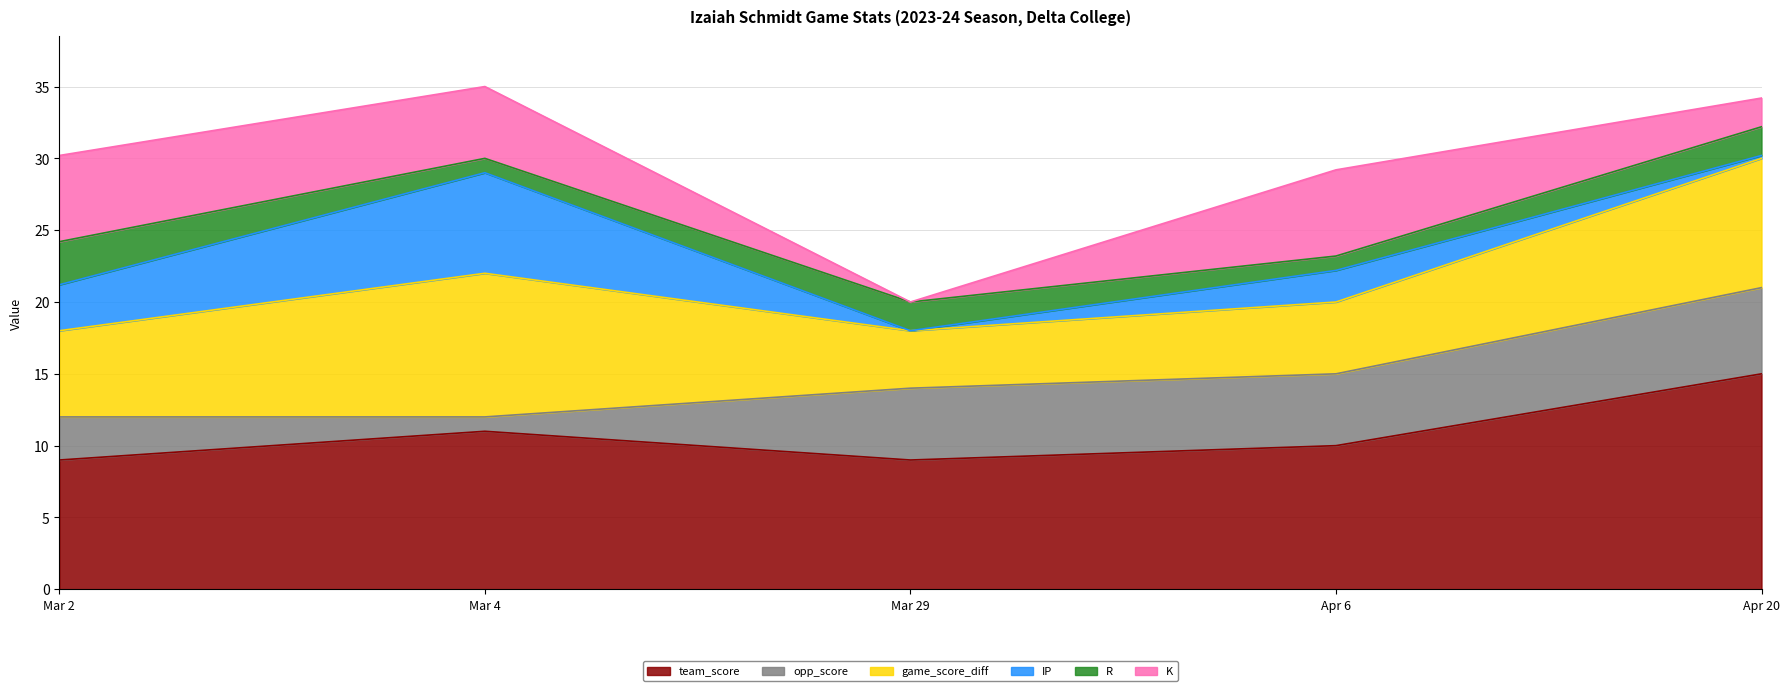

True or false: K and team_score cross at least once.

False